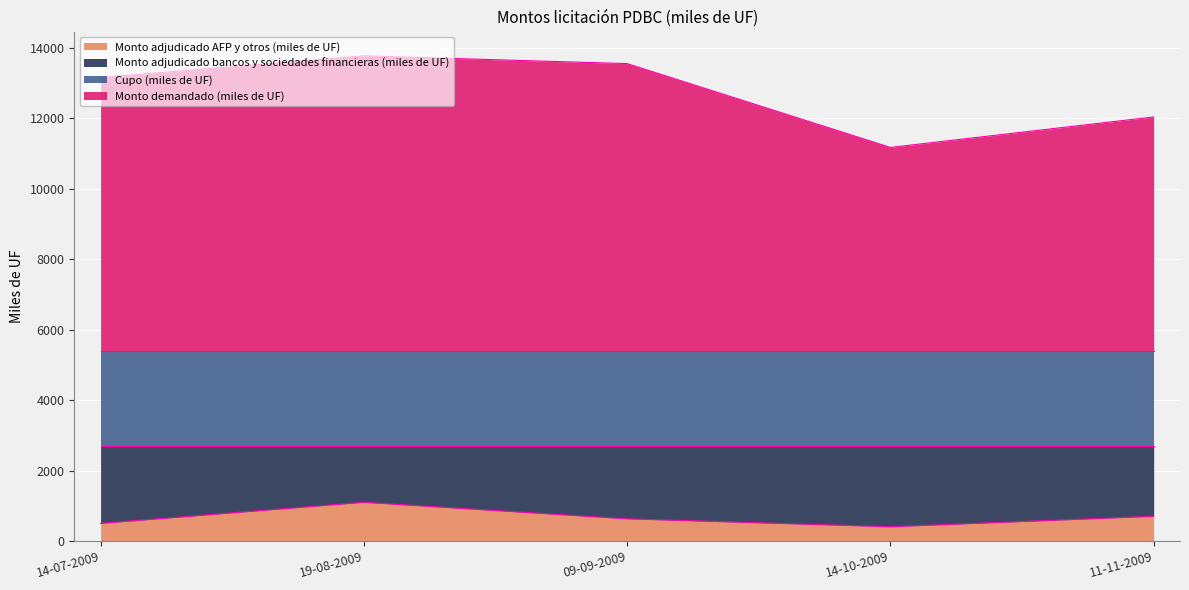

At how many categories does at least one series exceed 841?

5